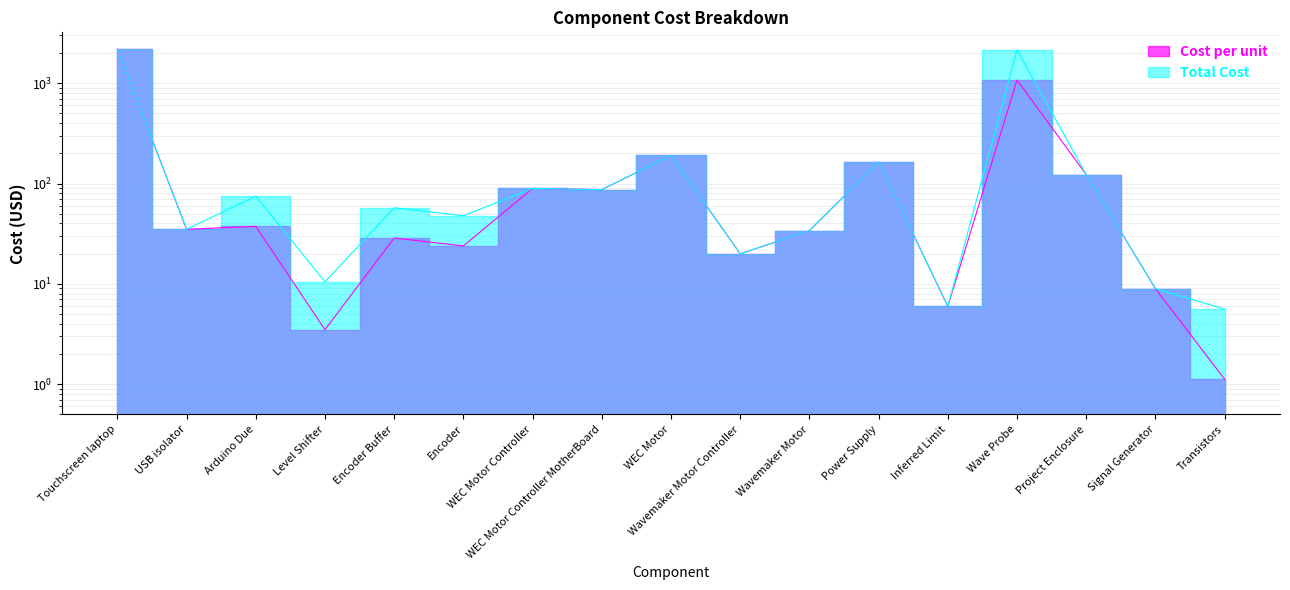

At which label does Total Cost reach its peak?

Touchscreen laptop